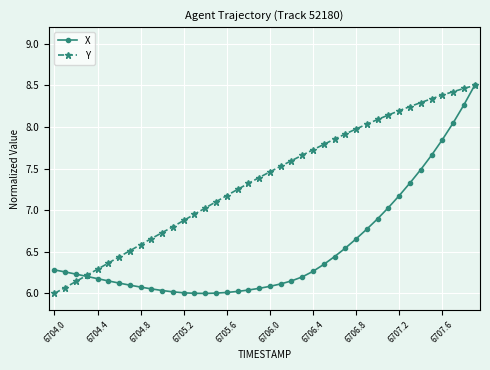

How many lines are shown in the chart?

2